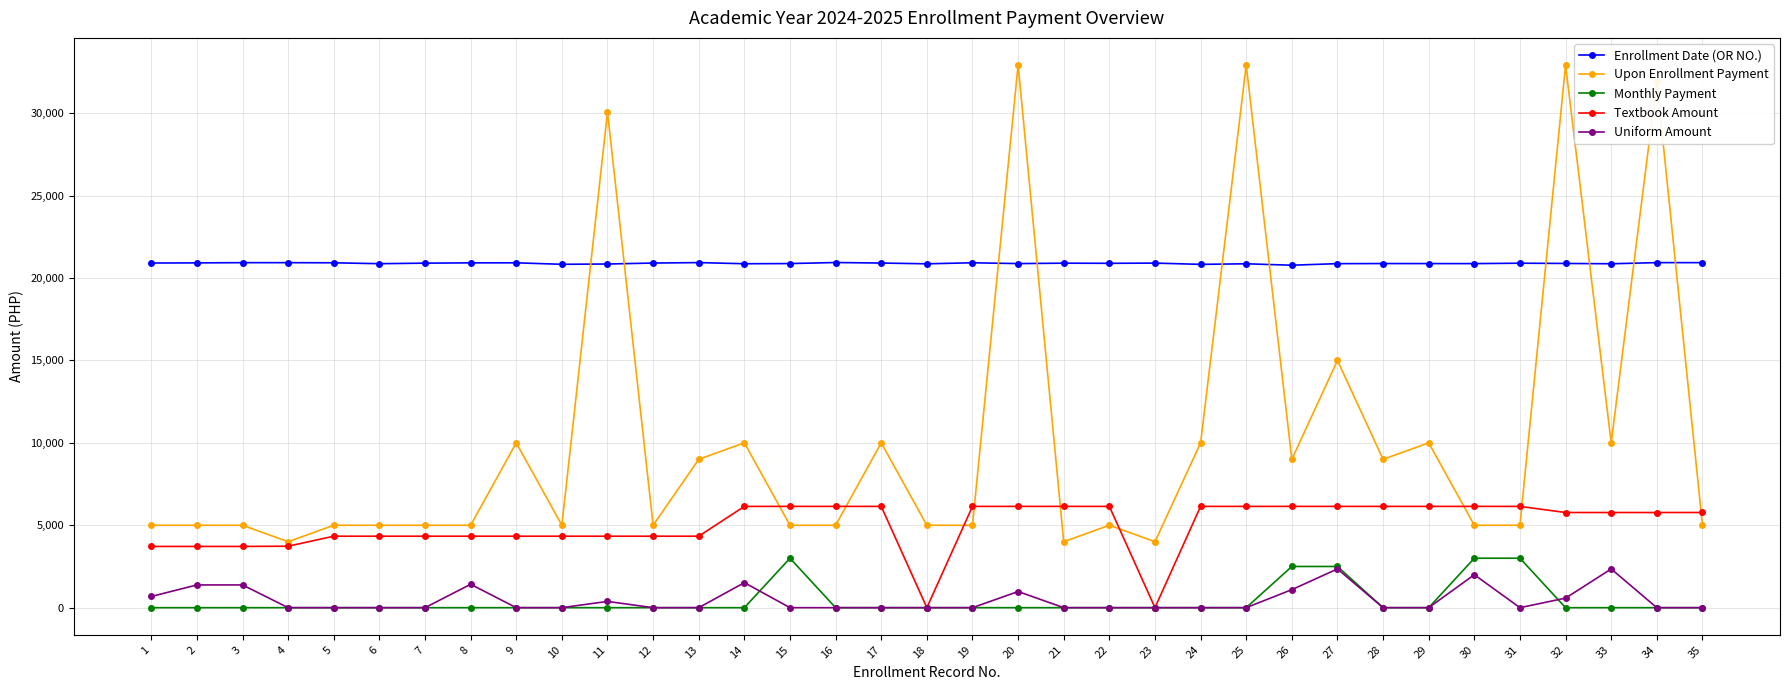

List the series in order of their peak value, highest first.

Upon Enrollment Payment, Enrollment Date (OR NO.), Textbook Amount, Monthly Payment, Uniform Amount